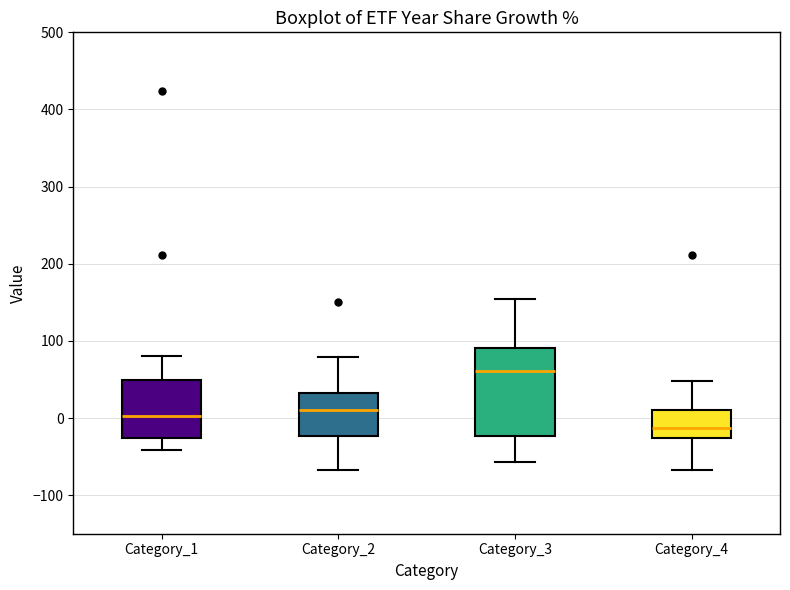

Reading left to right, transcribe this box plot: for each box, give where its median line is, the range the box spans, and where its two whiskers end, as read against the y-axis. The values are not printed on the chart, so give them approximately, as read against the axis.

Category_1: median 0, box -30 to 50, whiskers -40 to 80
Category_2: median 10, box -20 to 30, whiskers -70 to 80
Category_3: median 60, box -20 to 90, whiskers -60 to 150
Category_4: median -10, box -30 to 10, whiskers -70 to 50